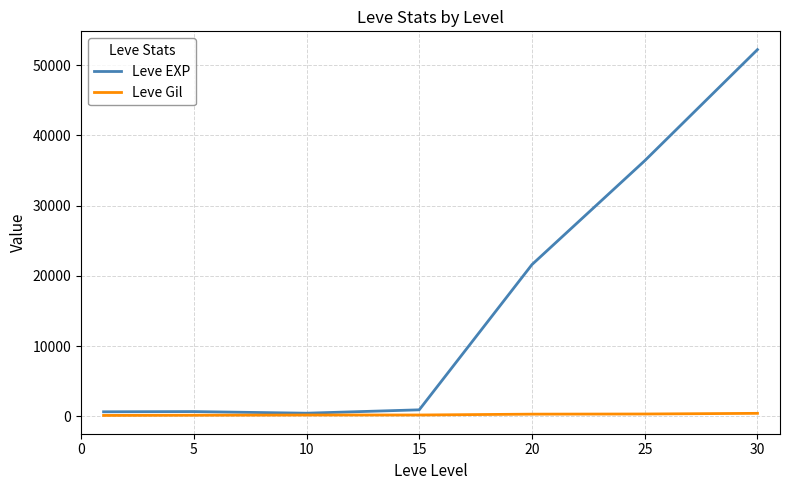

Which series has the largest total across all categories?

Leve EXP